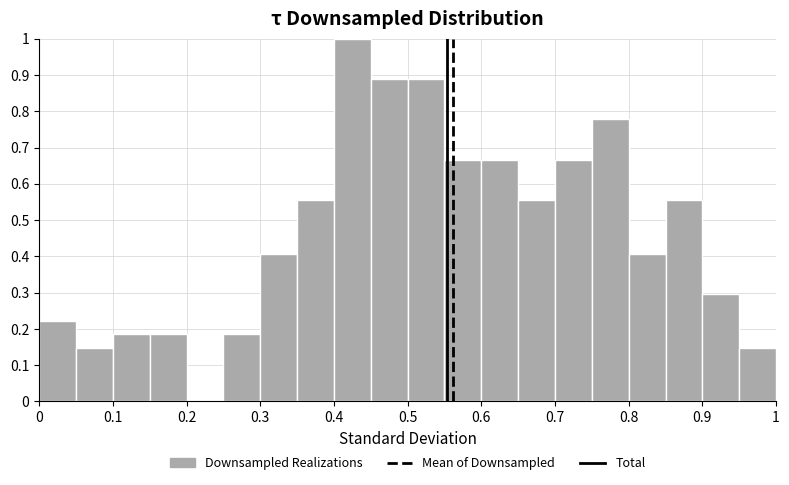

Over which range of the x-axis is the bar tallest?

0.40 to 0.45